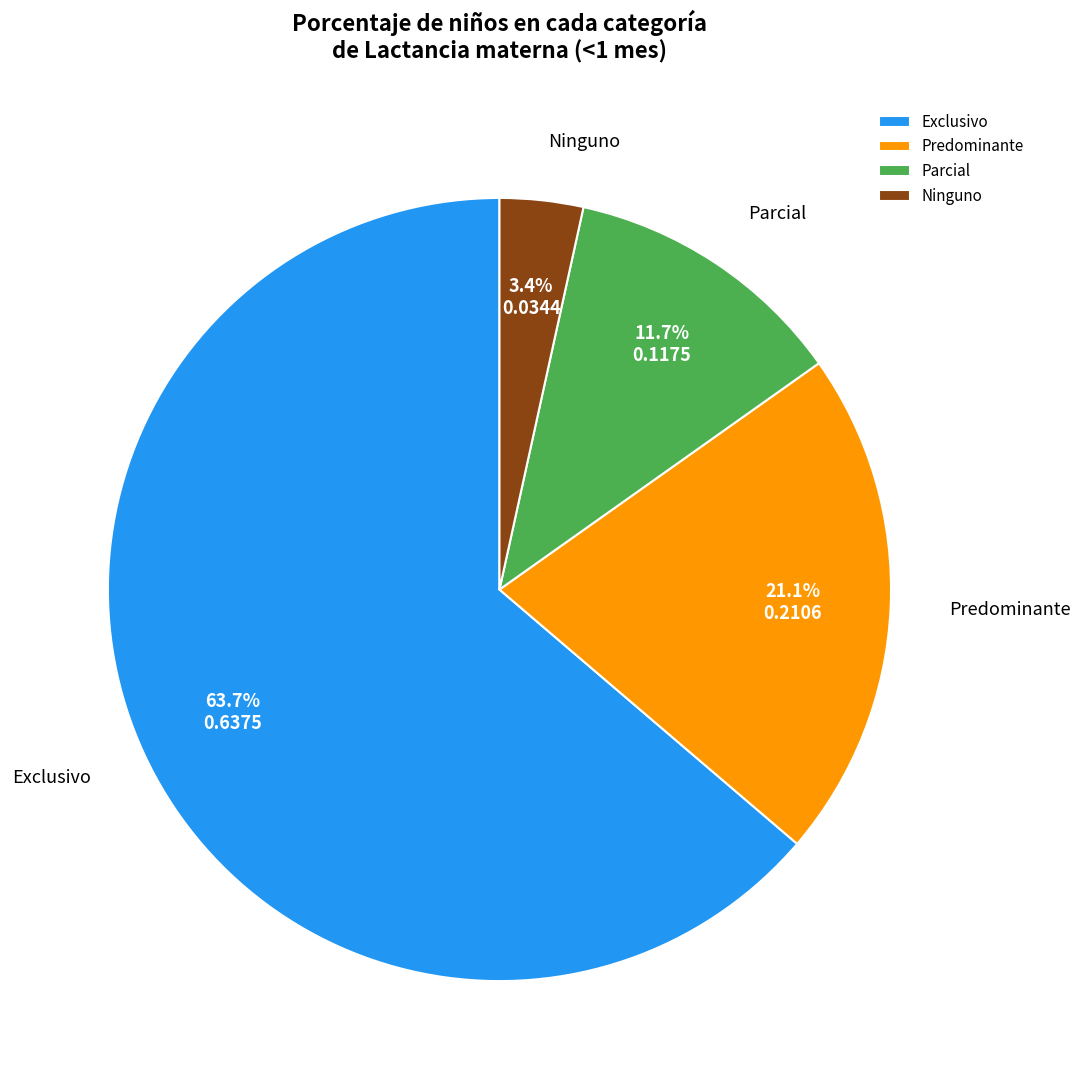

What is the majority slice?

Exclusivo